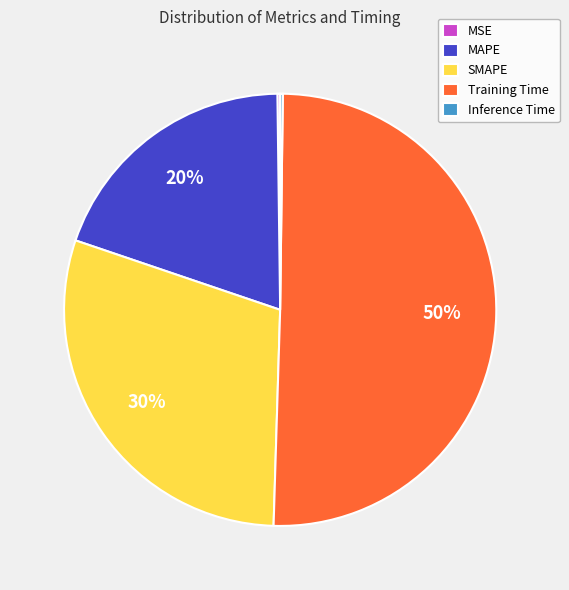

What is the largest slice in the pie chart?

Training Time